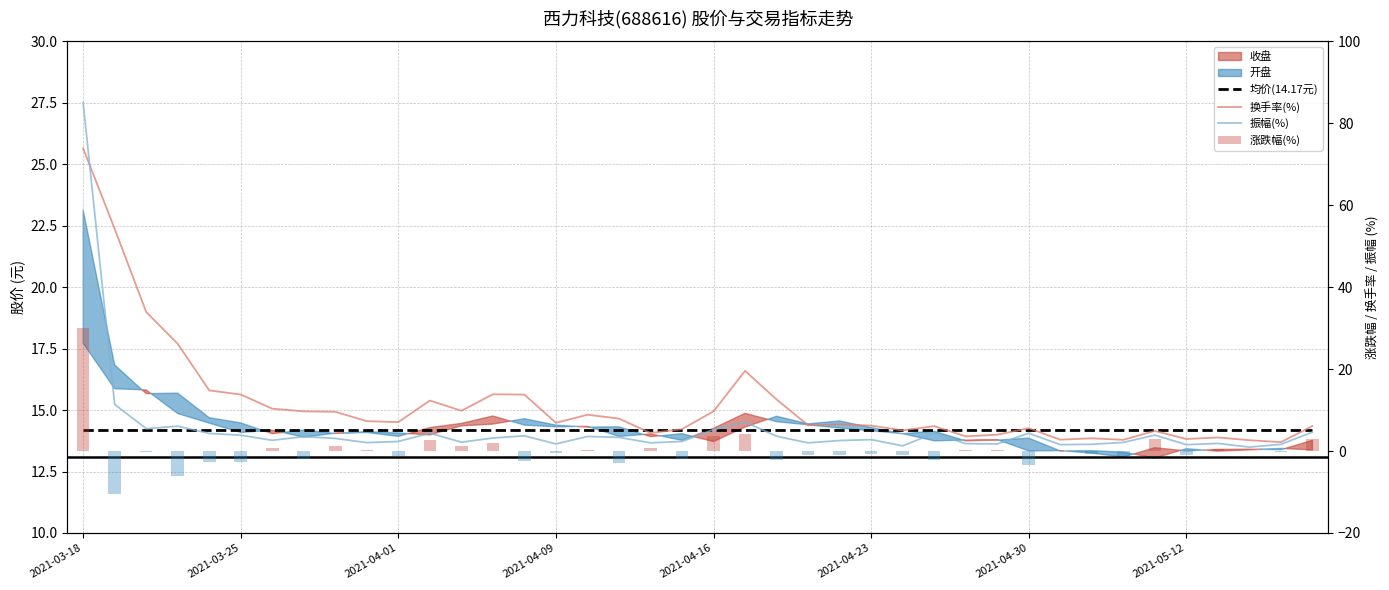

Rank the categories by 涨跌幅(%) value from highest to lowest.

2021-03-18, 21, 20, 34, 39, 11, 13, 12, 8, 18, 2021-04-30, 36, 28, 9, 29, 16, 31, 37, 38, 2021-04-01, 15, 32, 25, 26, 23, 24, 35, 10, 33, 19, 2021-05-12, 27, 22, 14, 2021-04-16, 2021-04-23, 17, 30, 2021-04-09, 2021-03-25